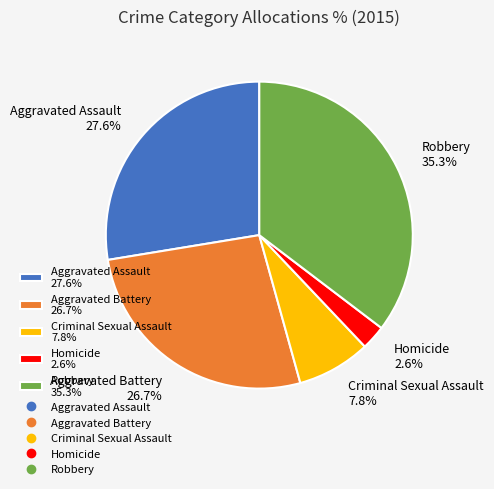

What portion of the pie excludes Robbery?

64.7%